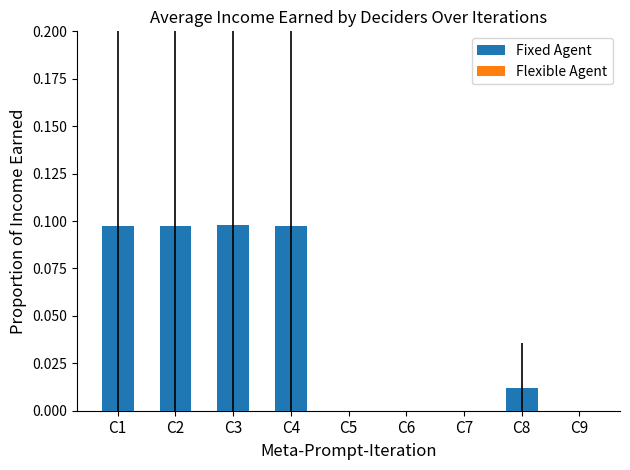

Are the bars horizontal?

No